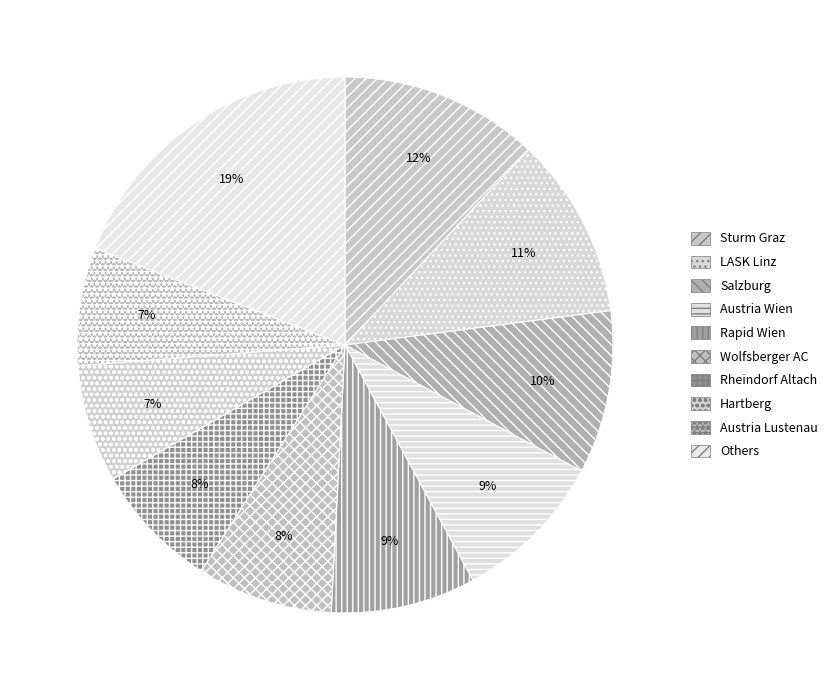

To the nearest percent, what is the average slice percentage?

10%